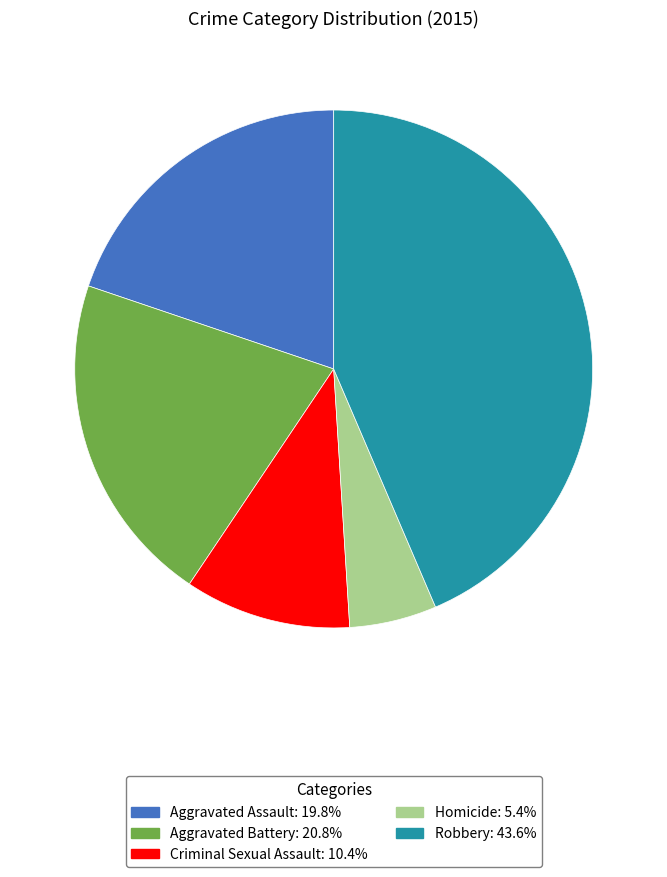

Which category has the biggest portion of the pie?

Robbery